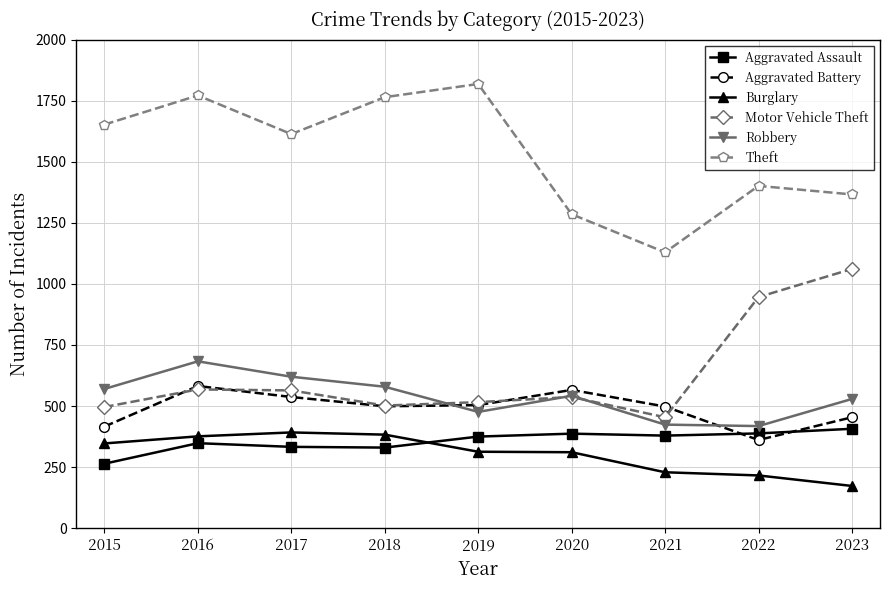

Which series has the largest total across all categories?

Theft